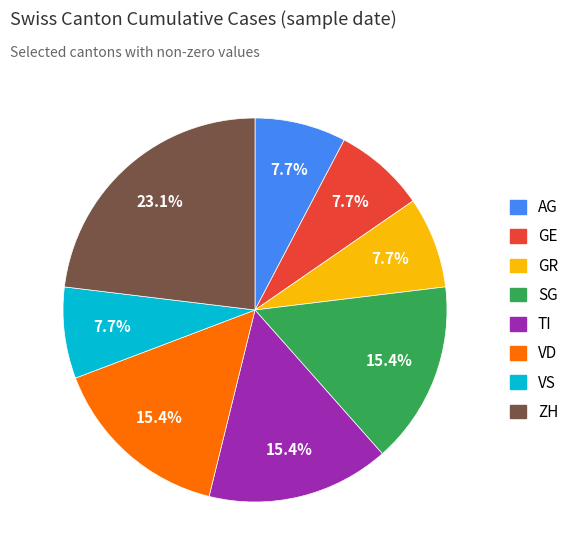

Is it true that VS is 2% of the pie?

False